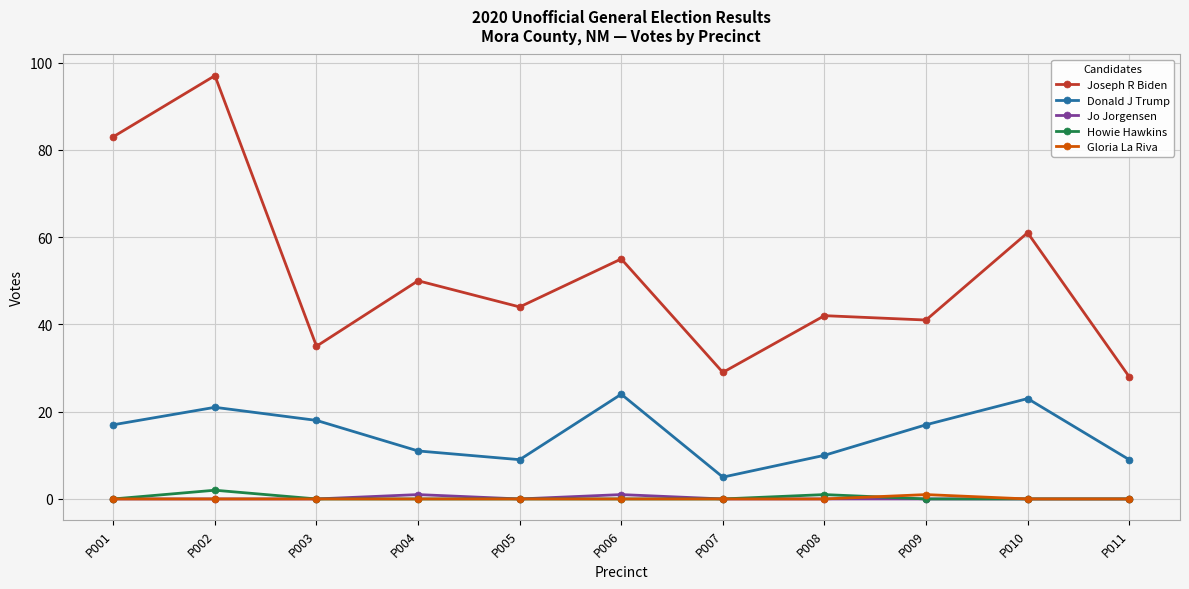

Reading left to right, list all the values displayed in this chart.

Joseph R Biden: P001=83	P002=97	P003=35	P004=50	P005=44	P006=55	P007=29	P008=42	P009=41	P010=61	P011=28
Donald J Trump: P001=17	P002=21	P003=18	P004=11	P005=9	P006=24	P007=5	P008=10	P009=17	P010=23	P011=9
Jo Jorgensen: P001=0	P002=0	P003=0	P004=1	P005=0	P006=1	P007=0	P008=0	P009=0	P010=0	P011=0
Howie Hawkins: P001=0	P002=2	P003=0	P004=0	P005=0	P006=0	P007=0	P008=1	P009=0	P010=0	P011=0
Gloria La Riva: P001=0	P002=0	P003=0	P004=0	P005=0	P006=0	P007=0	P008=0	P009=1	P010=0	P011=0